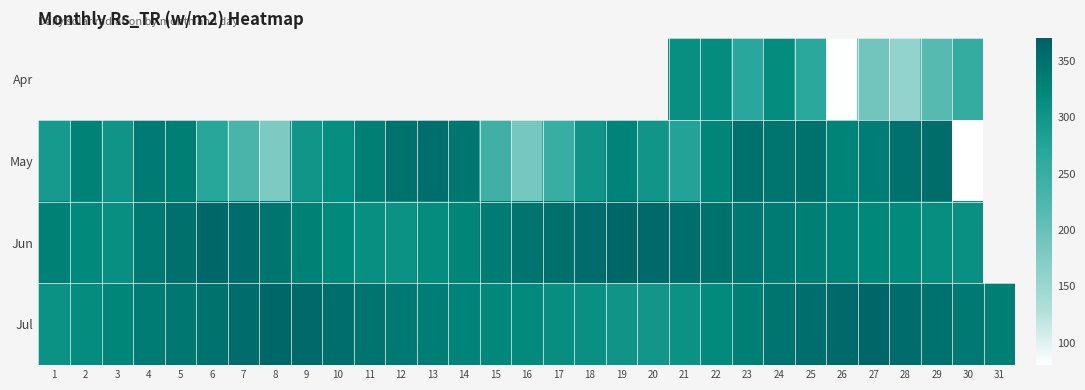

At 23, list the series in order from largest to smallest.

May, Jun, Jul, Apr